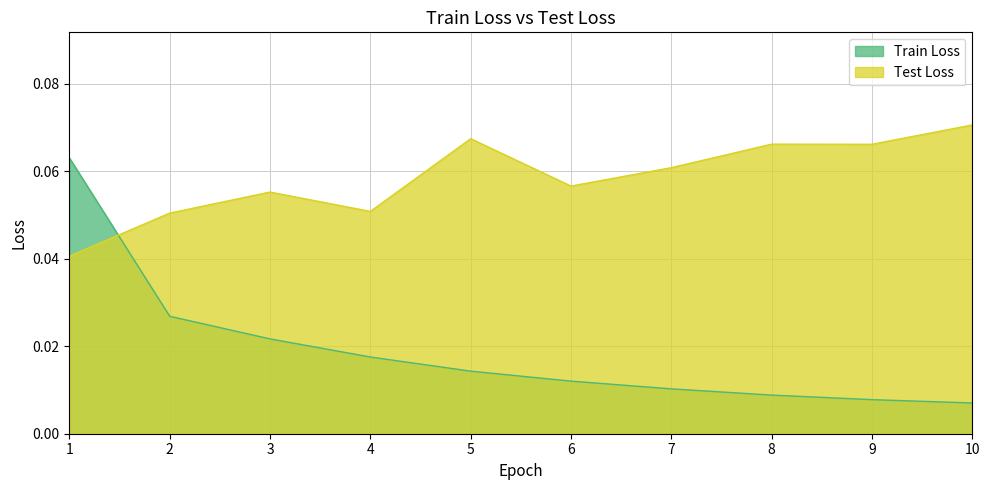

List the labels in order of Train Loss value, largest first.

1, 2, 3, 4, 5, 6, 7, 8, 9, 10